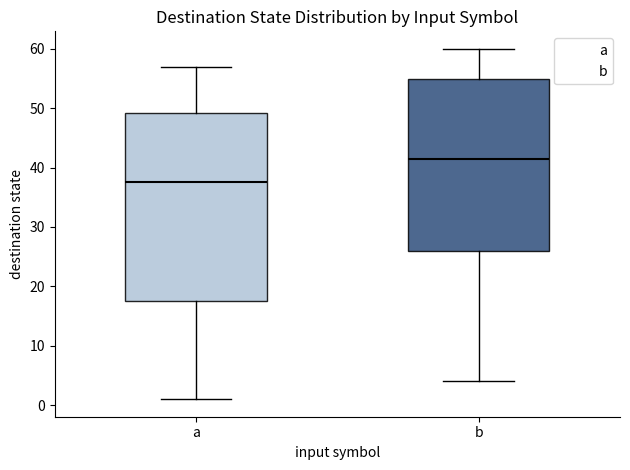

Reading left to right, transcribe this box plot: for each box, give where its median line is, the range the box spans, and where its two whiskers end, as read against the y-axis. The values are not printed on the chart, so give them approximately, as read against the axis.

a: median 38, box 18 to 49, whiskers 1 to 57
b: median 42, box 26 to 55, whiskers 4 to 60